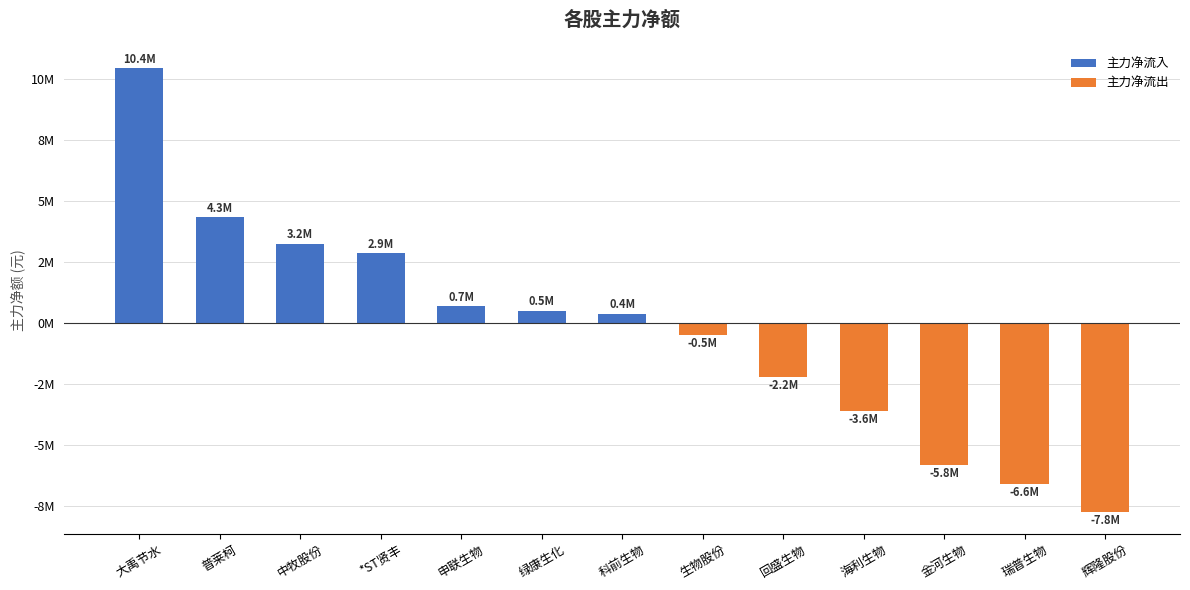

What is the difference between the second highest and second lowest values?

10963437